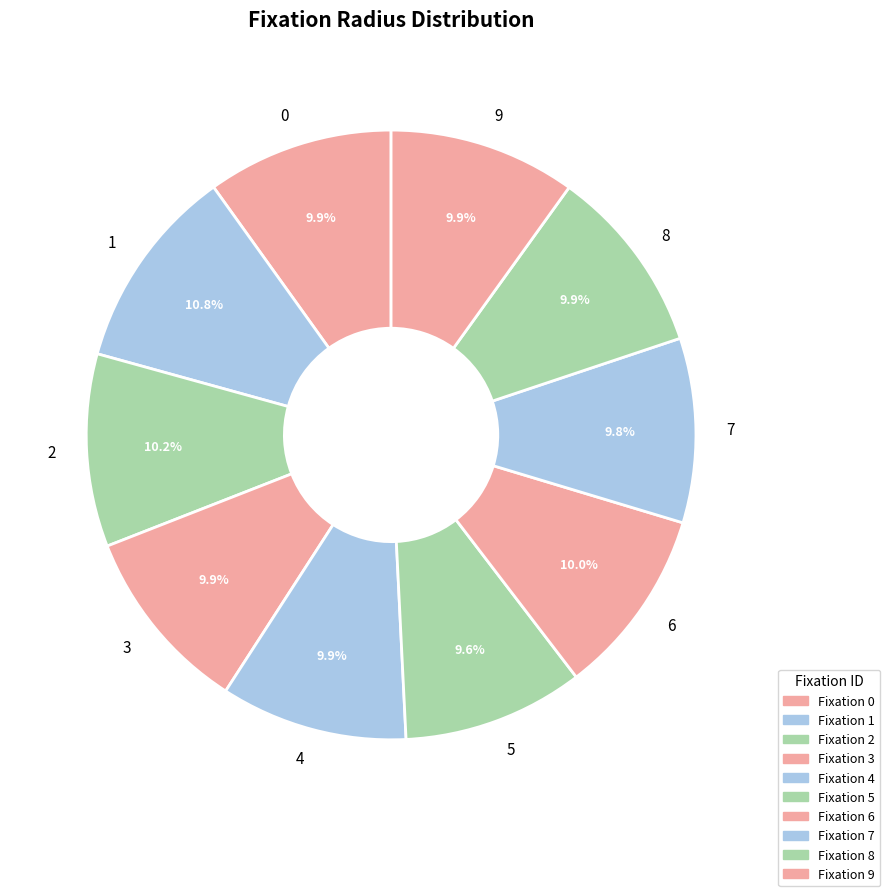

How many slices are in this pie chart?

10